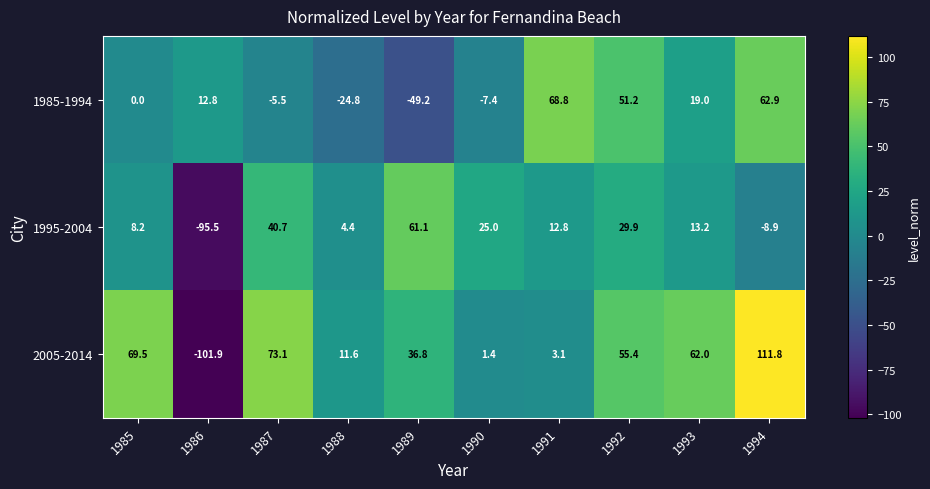

The value of 1985-1994 at 1986 is 22.3. True or false?

False